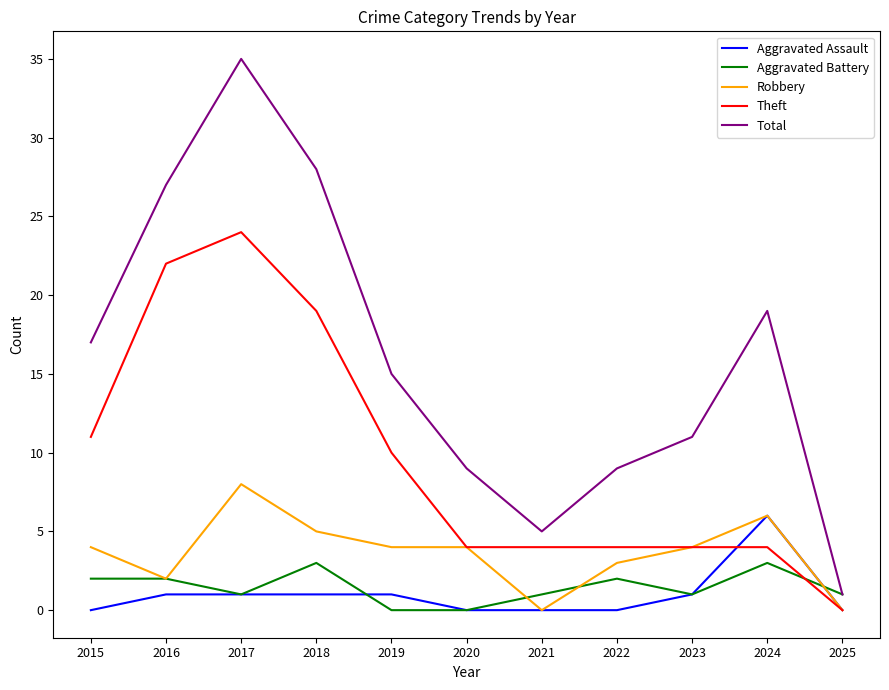

The value of Theft at 2025 is -9. True or false?

False